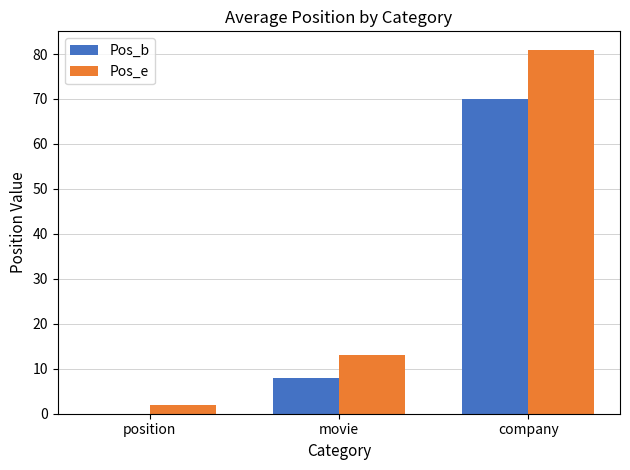

At which category is the sum across all series the highest?

company